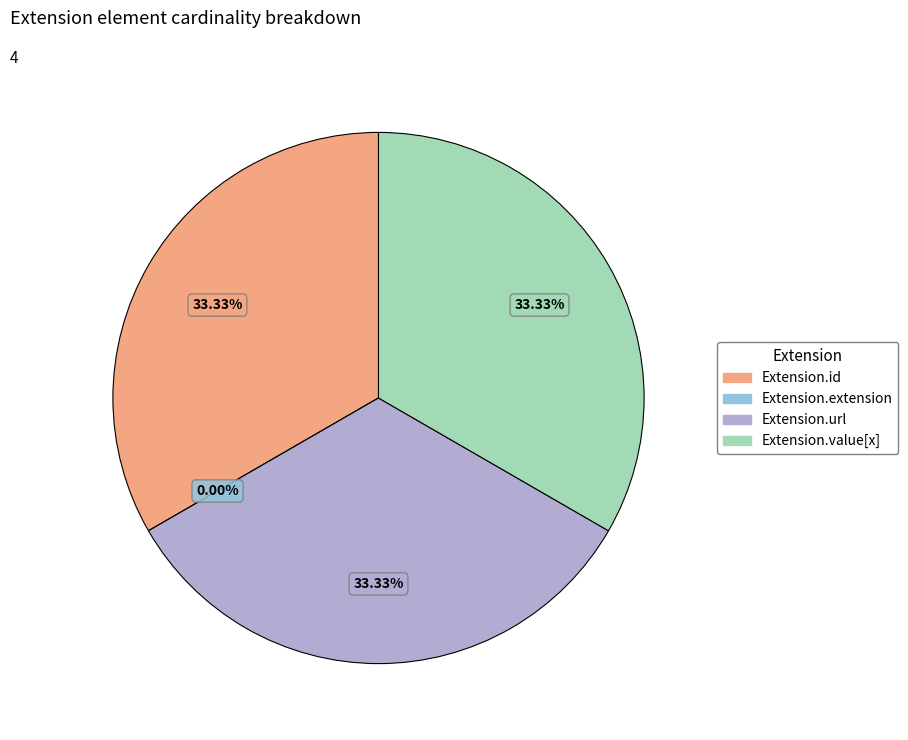

Is there any slice that represents more than half of the pie?

No